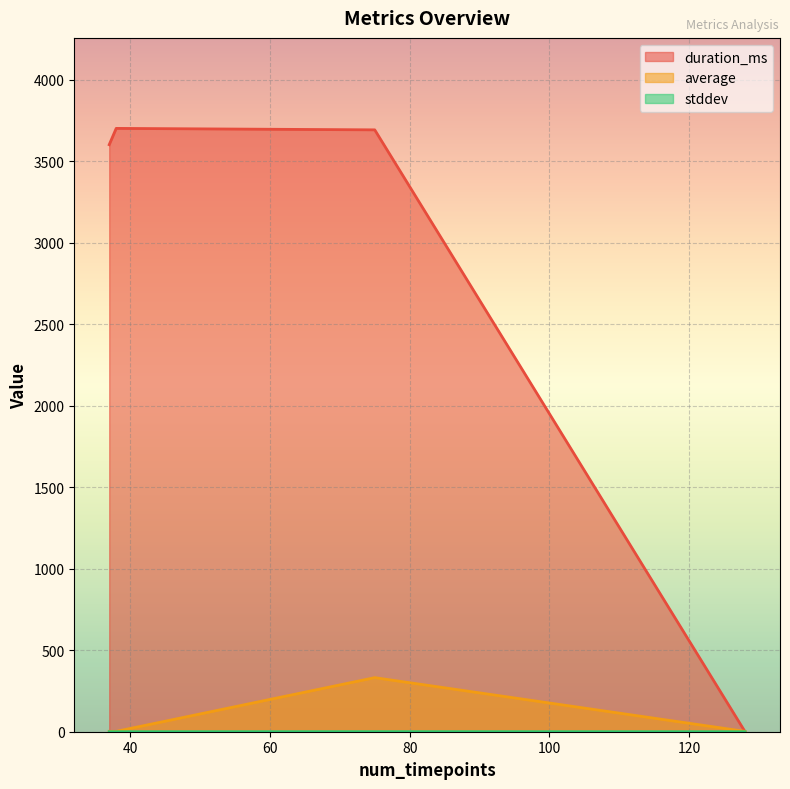

What is the difference between the duration_ms values at 37 and 75?

91.0